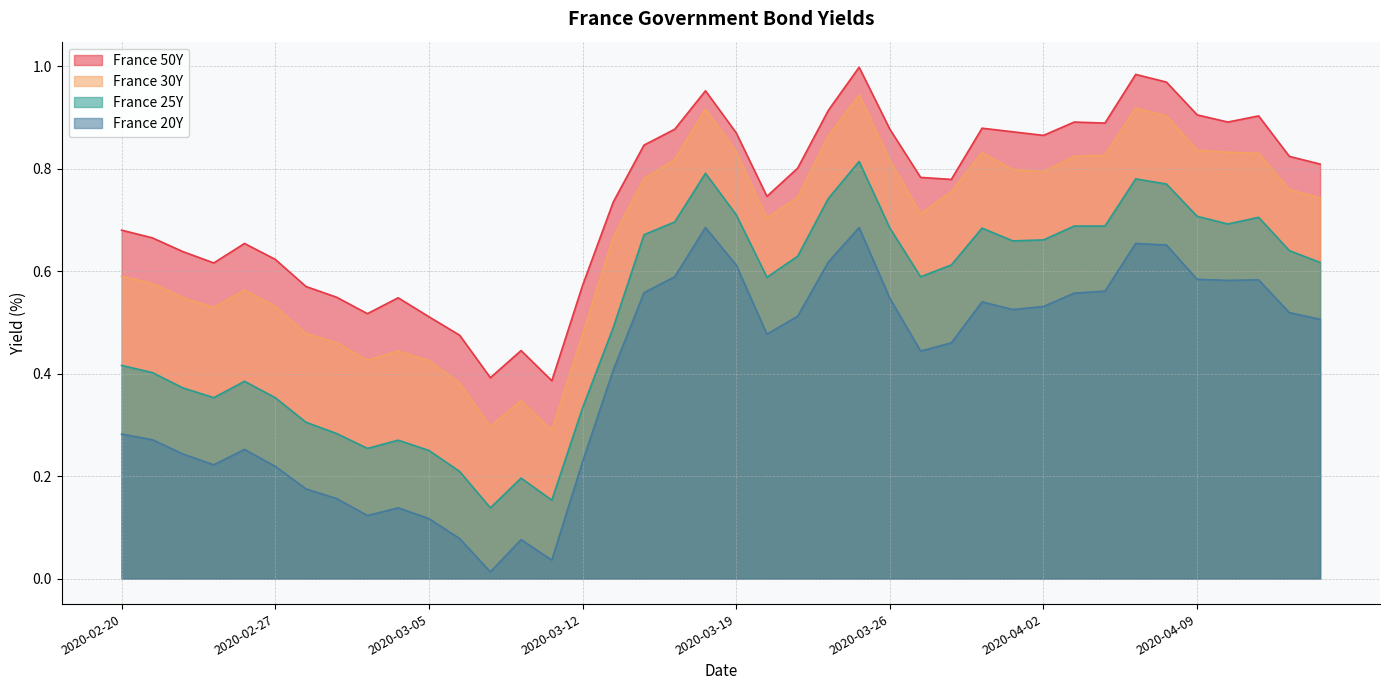

What position from the right is 2020-02-26?

36